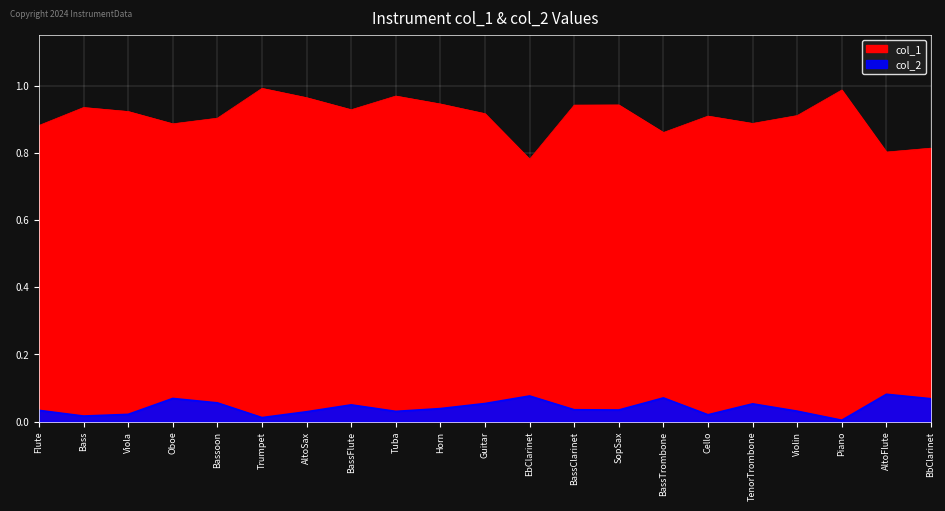

At which category is the sum across all series the highest?

Trumpet